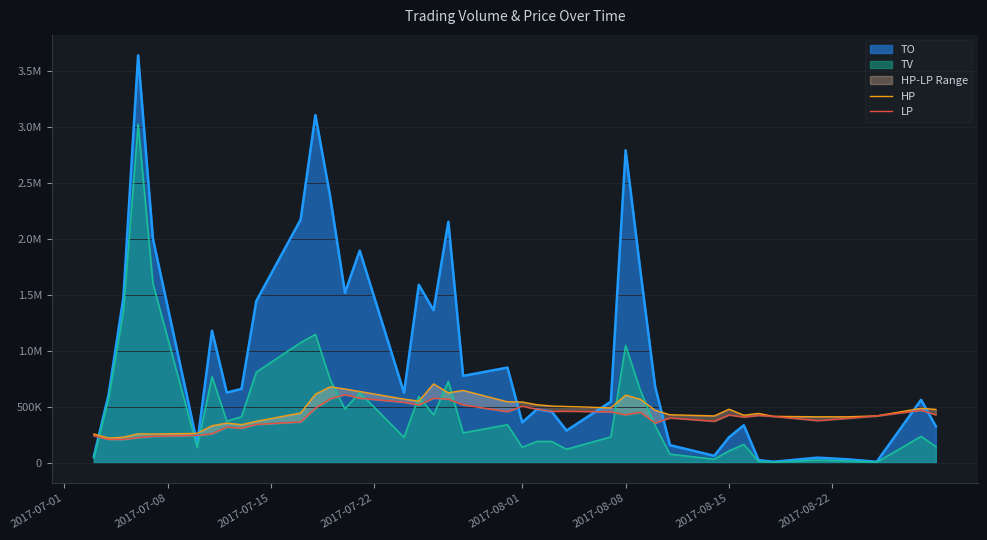

How many interior local valleys does the LP series have?

9